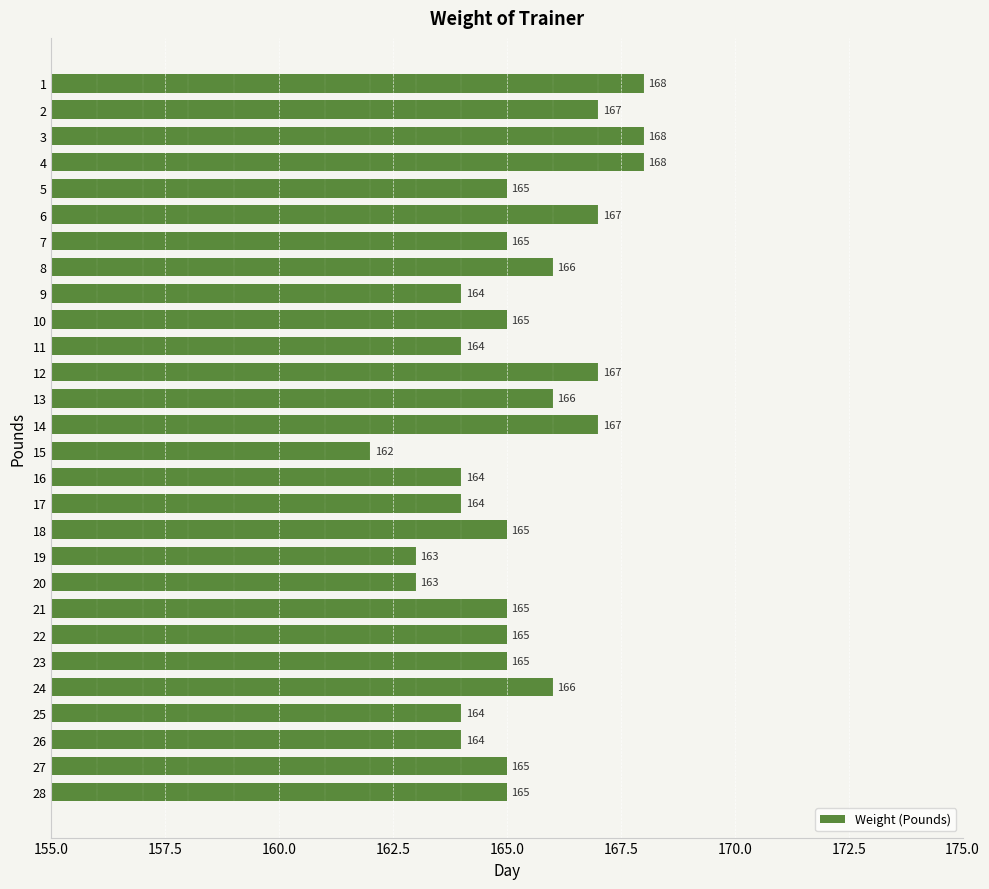

Between 9 and 24, which is larger?

24